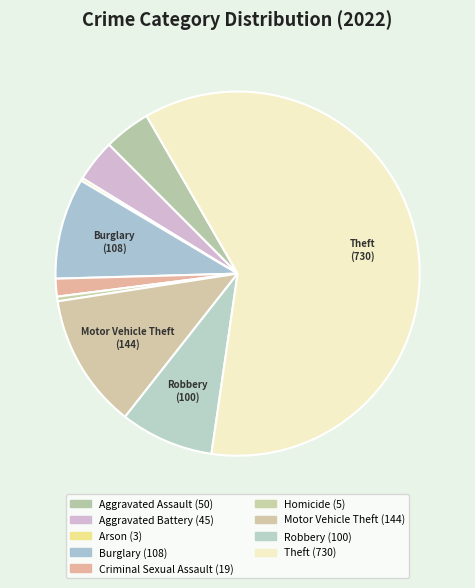

Which category has the biggest portion of the pie?

Theft